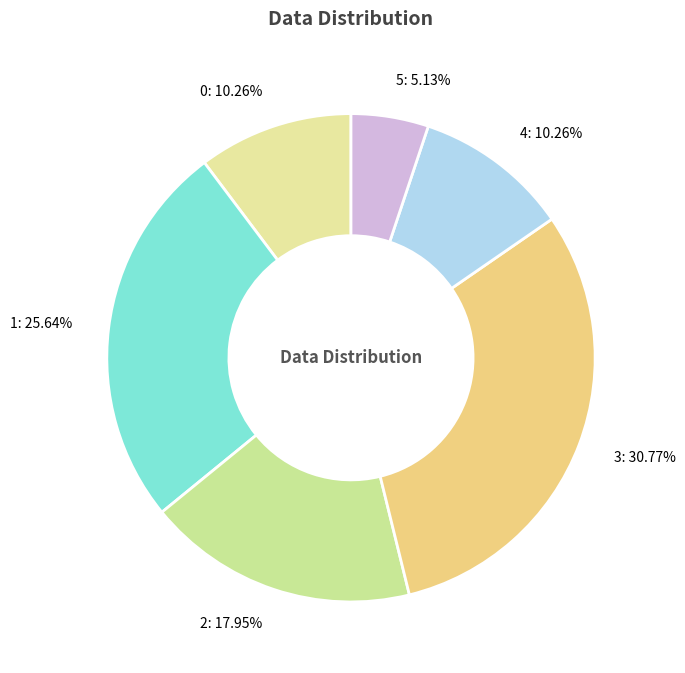

What is the ratio of the value at 0 to the value at 2?

0.6